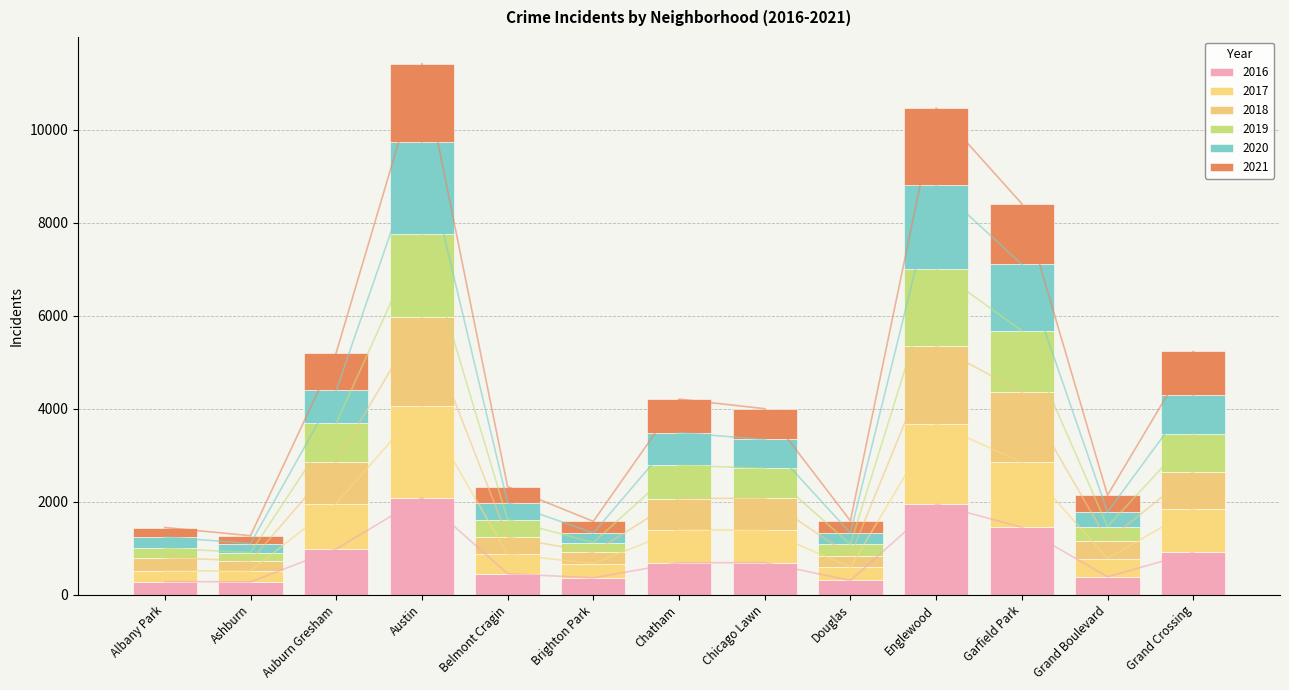

Is the value of 2021 at Englewood greater than the value of 2018 at Chicago Lawn?

Yes